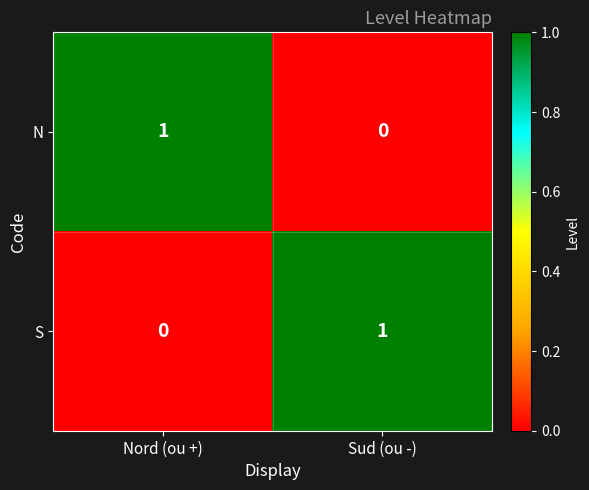

List the labels in order of S value, smallest first.

Nord (ou +), Sud (ou -)